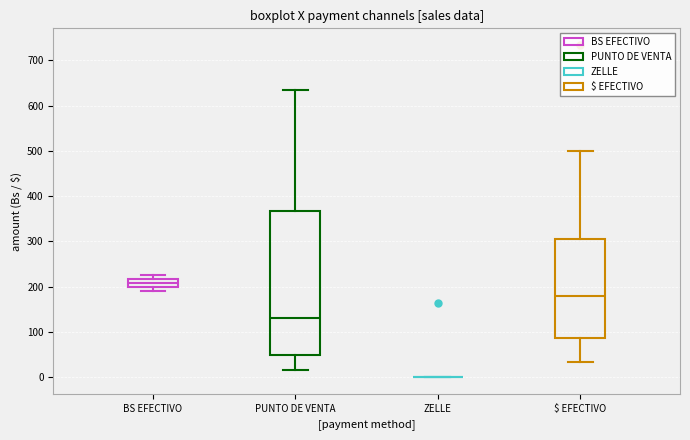

Comparing the boxes themselves (not the whiskers), which one is the tallest?

PUNTO DE VENTA